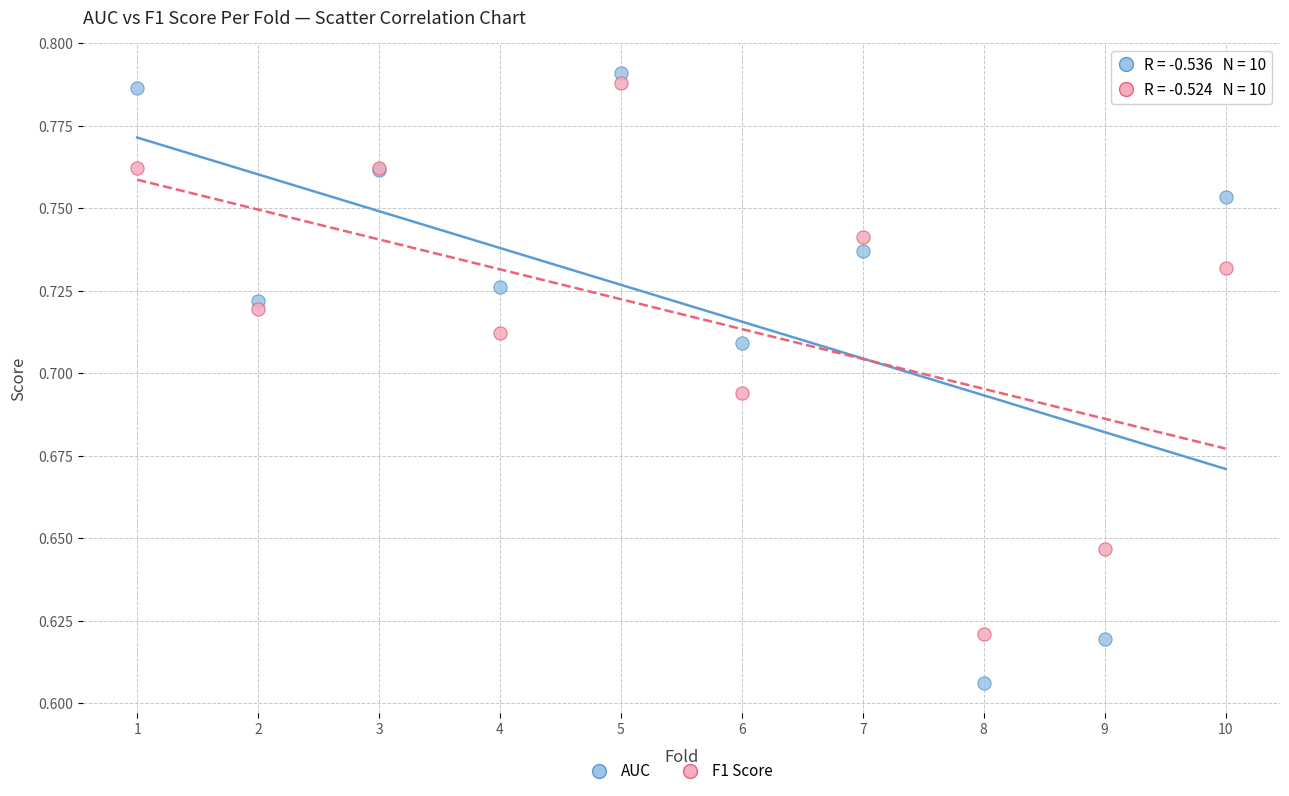

Which series reaches the minimum Y coordinate?

AUC